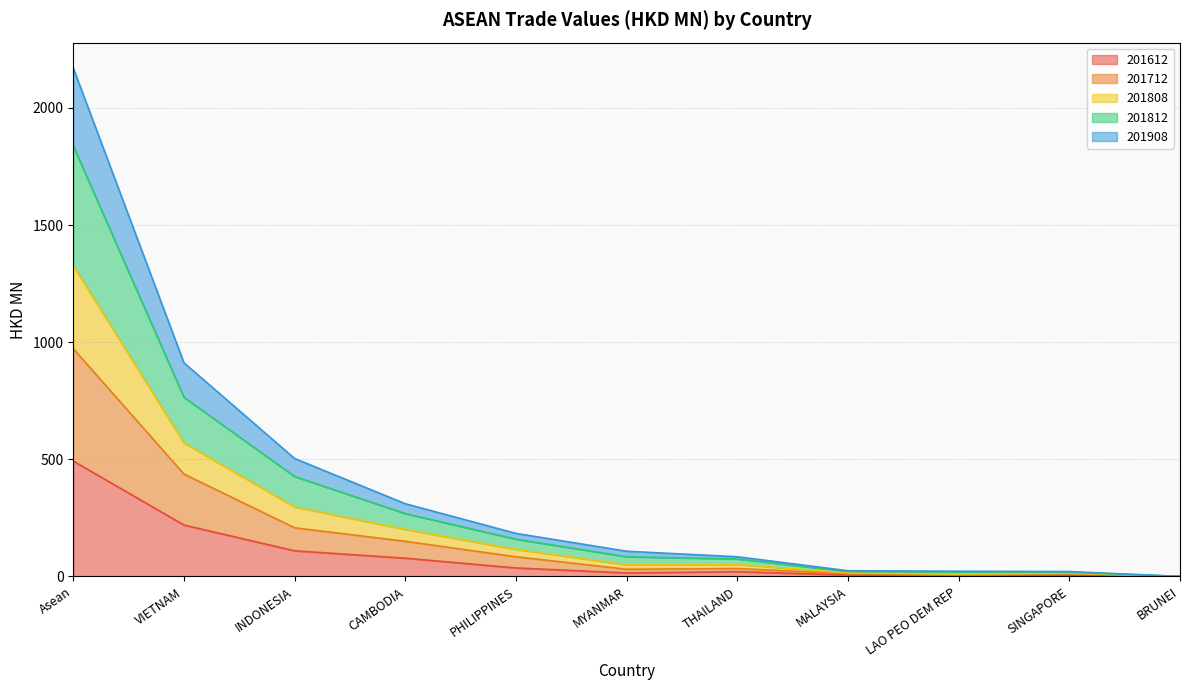

Which series has the widest spread of values?

201812